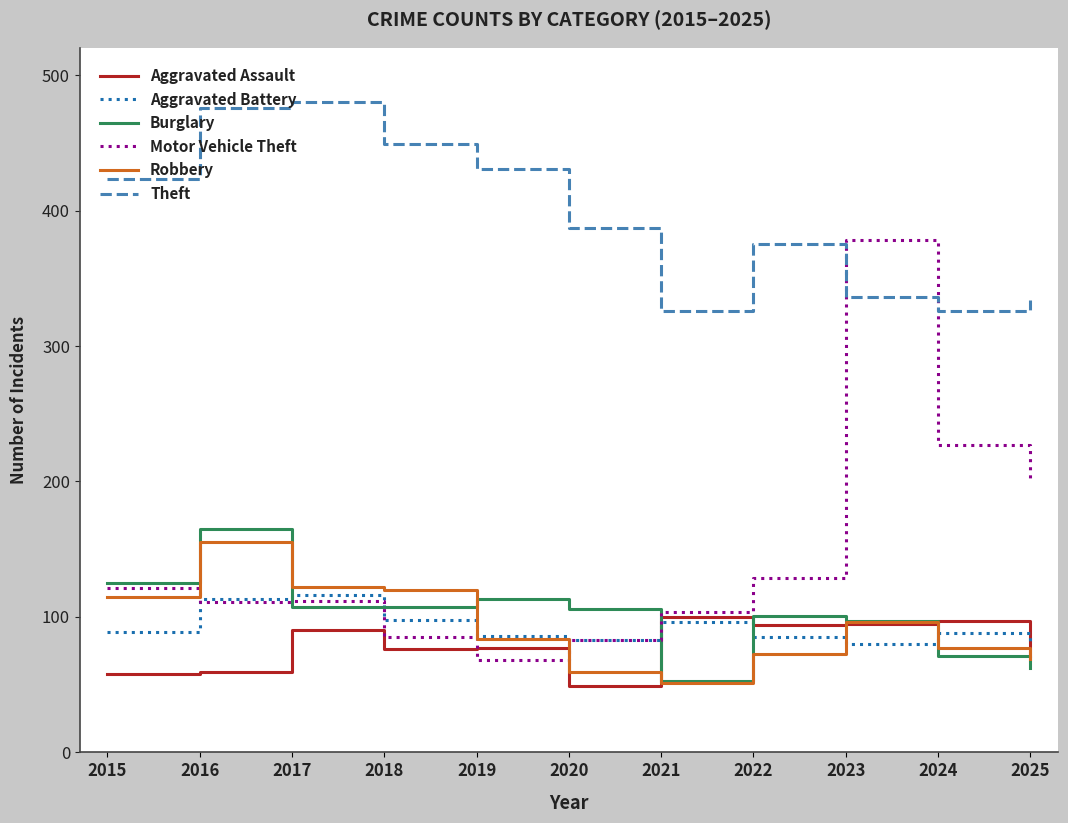

At which category does Theft reach its first local valley?

2021